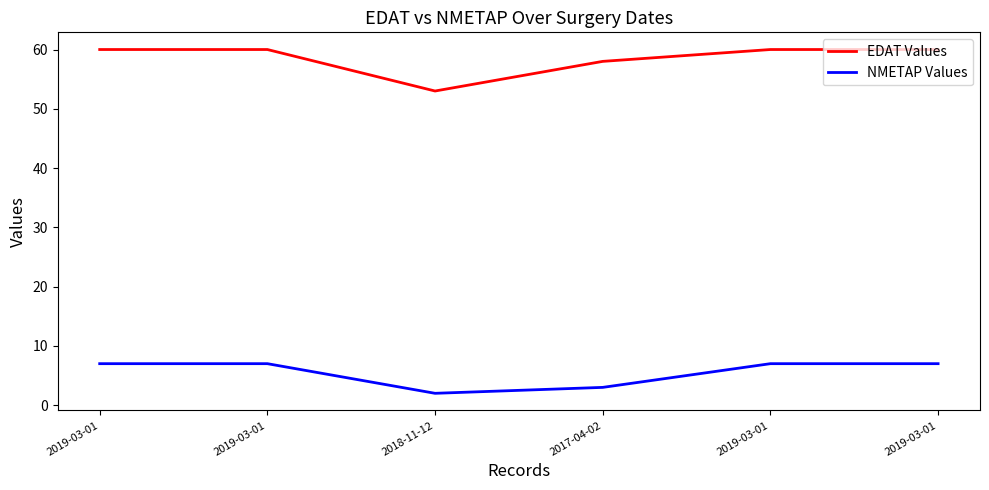

How many lines are shown in the chart?

2